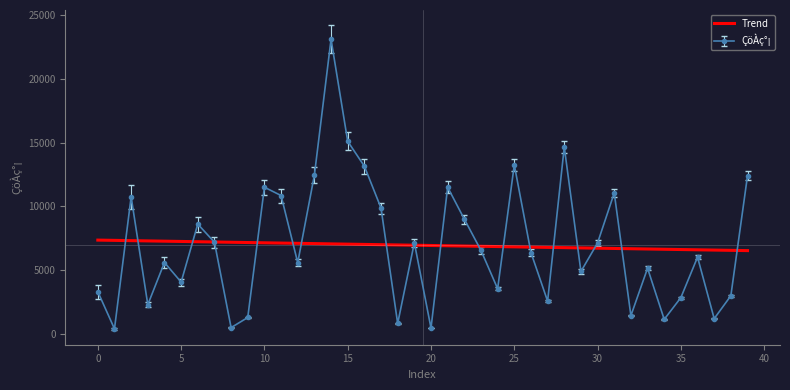

How many distinct data groups are displayed?

1